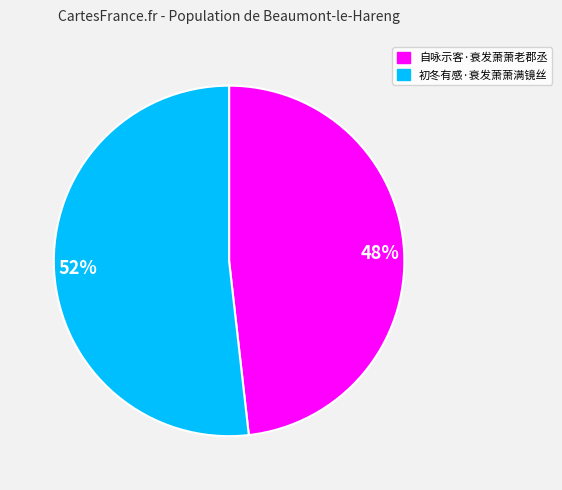

To the nearest percent, what percentage of the pie is 48%?

48%